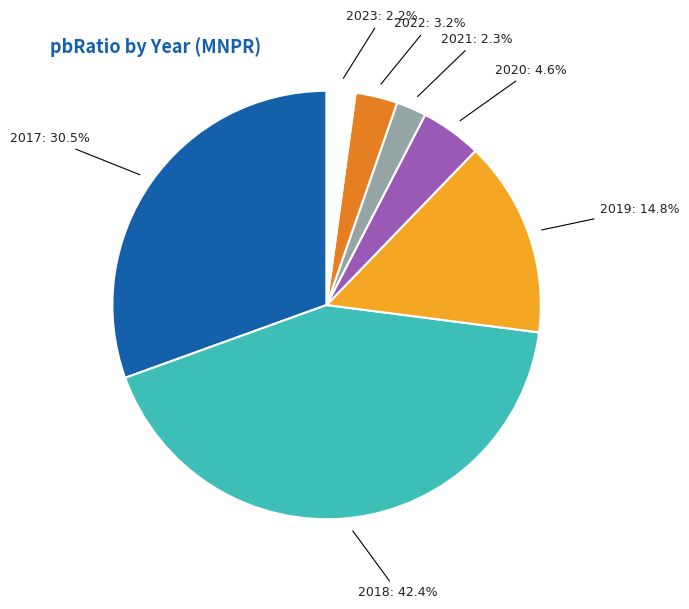

To the nearest percent, what is the difference between the 2018 and 2021 slice percentages?

40%